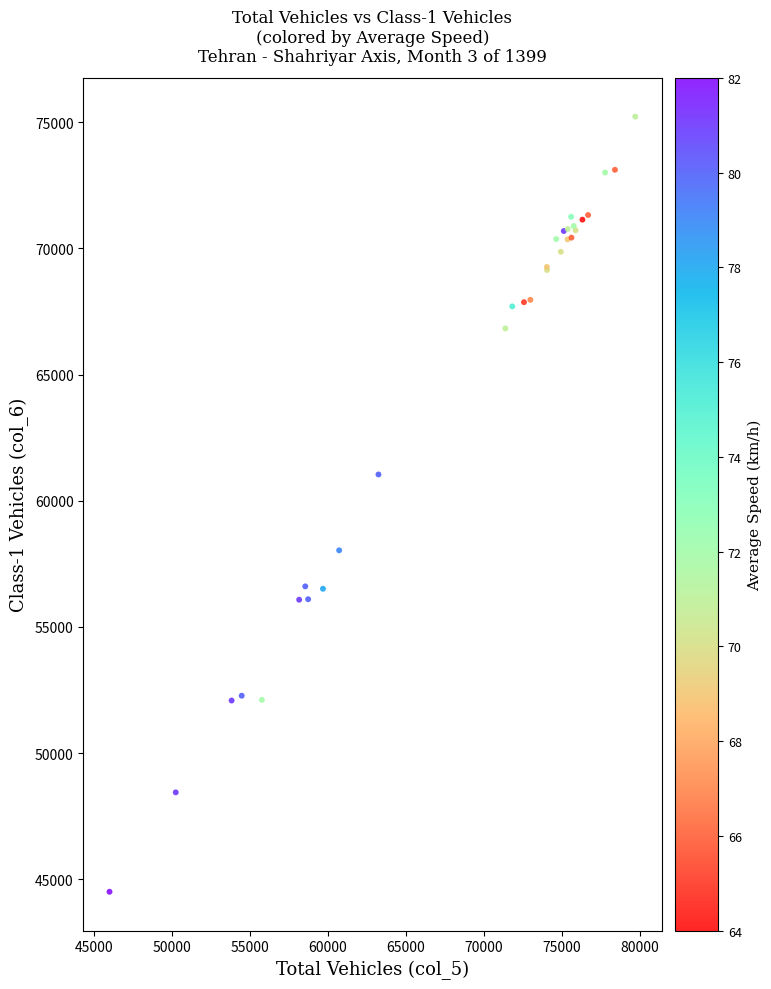

What Y value in the scatter plot is closest to 59866?

61044